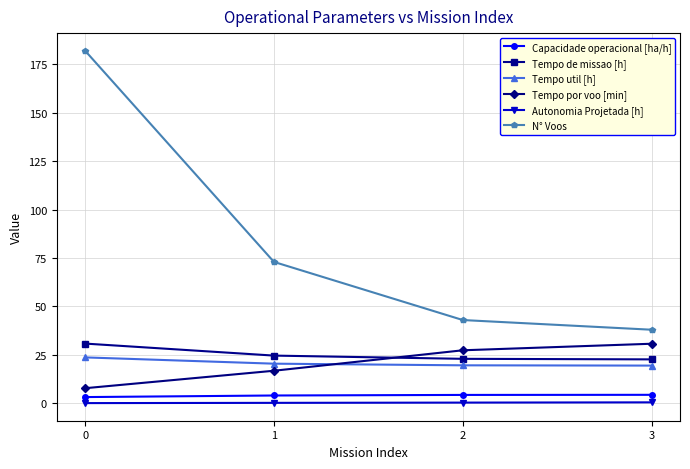

What is the difference between the maximum and minimum values in the Autonomia Projetada [h] series?

0.4